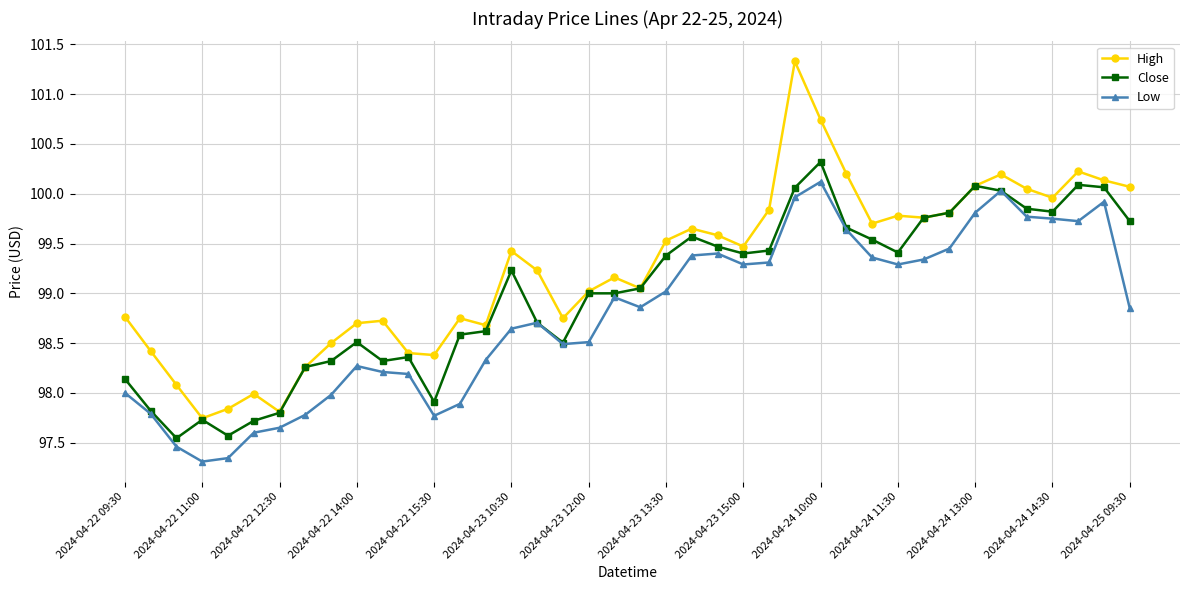

Rank the series by their average value, from lowest to highest.

Low, Close, High